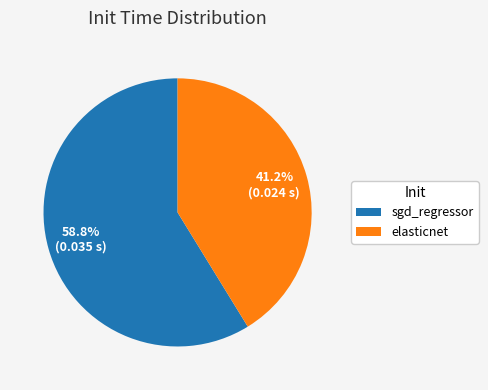

Which slice is the smallest?

elasticnet